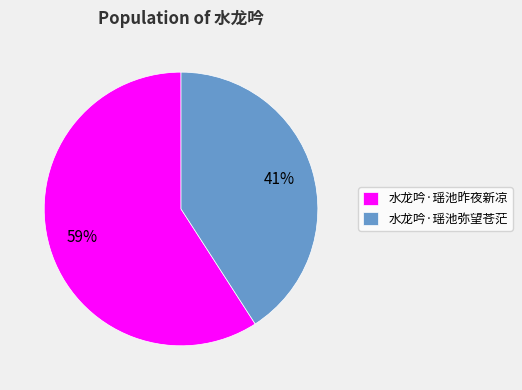

To the nearest percent, what portion does 水龙吟·瑶池昨夜新凉 represent?

59%